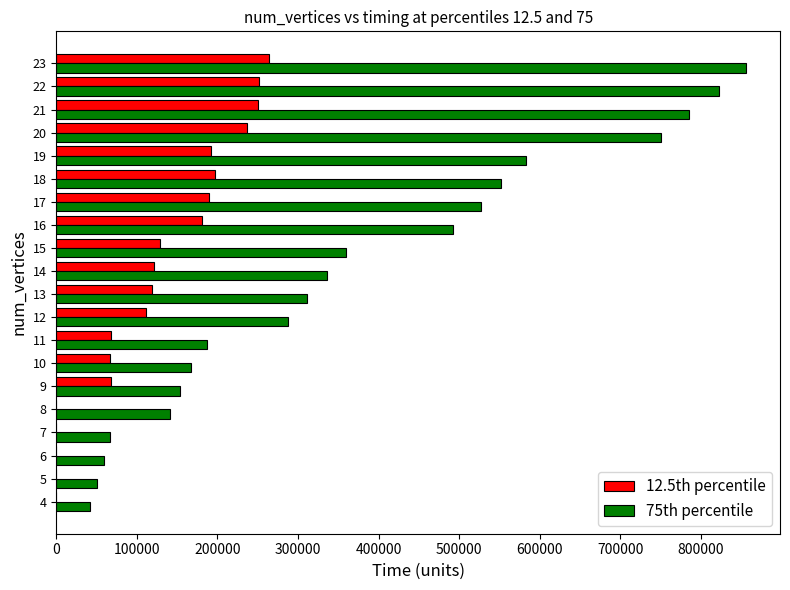

Count the number of data series in this chart.

2